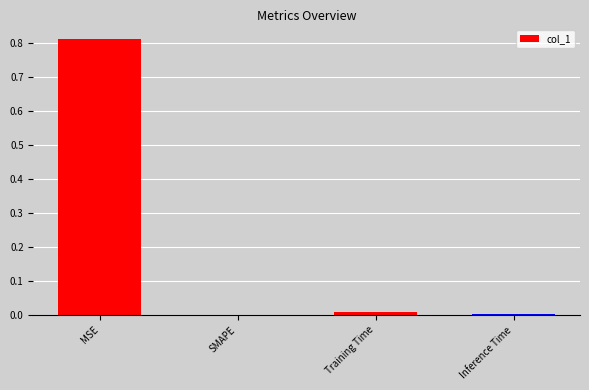

Are the bars horizontal?

No